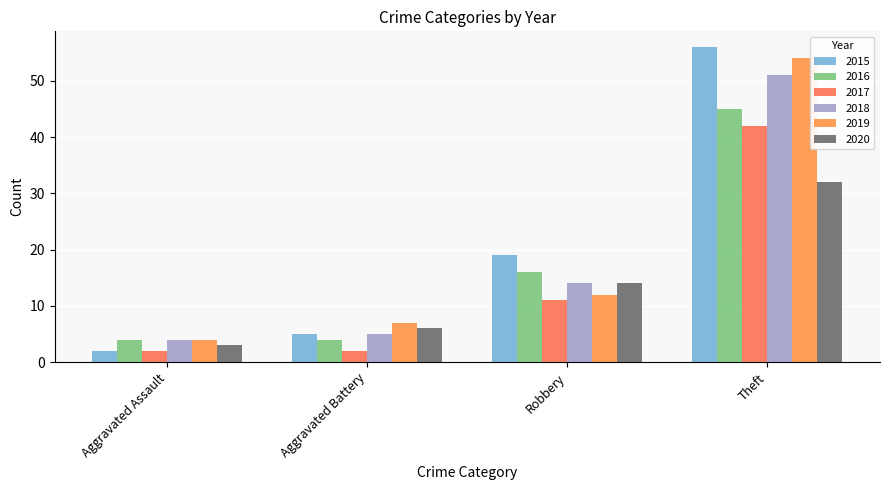

List the labels in order of 2019 value, largest first.

Theft, Robbery, Aggravated Battery, Aggravated Assault